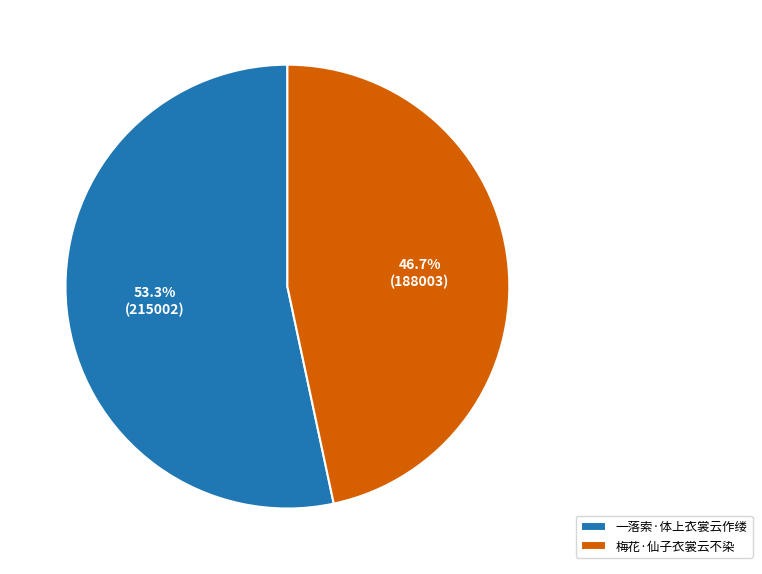

To the nearest percent, what is the difference between the 梅花·仙子衣裳云不染 and 一落索·体上衣裳云作缕 slice percentages?

7%